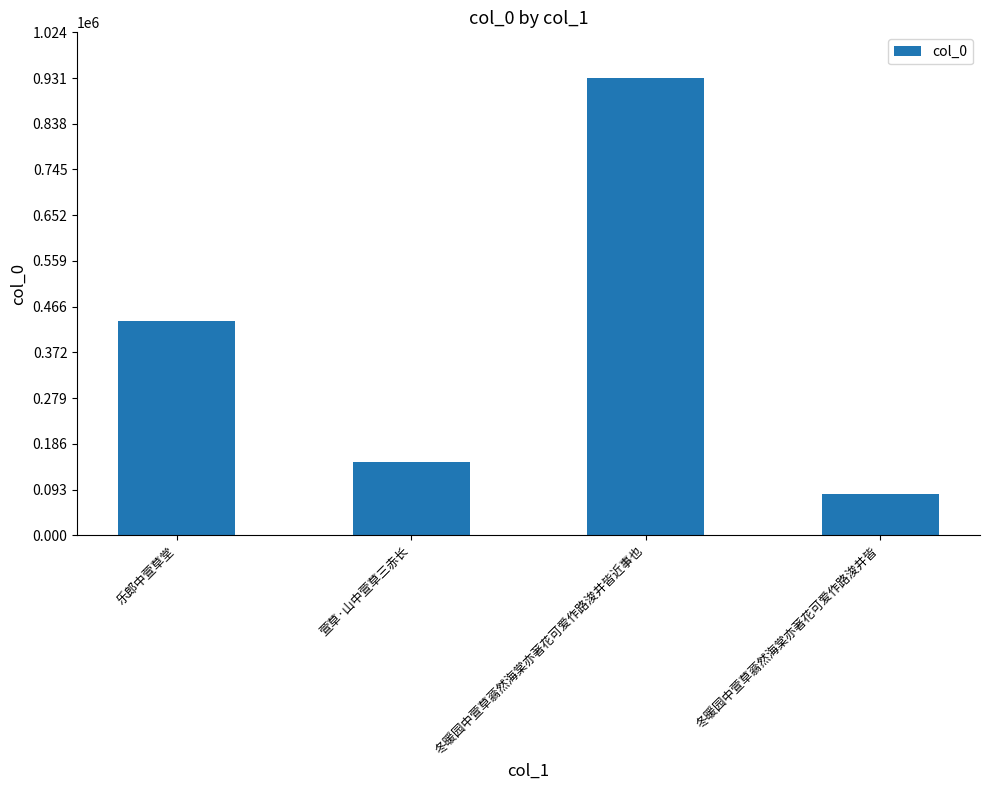

Which has a higher value, 乐郎中萱草堂 or 冬暖园中萱草蓊然海棠亦著花可爱作路浚井皆近事也?

冬暖园中萱草蓊然海棠亦著花可爱作路浚井皆近事也